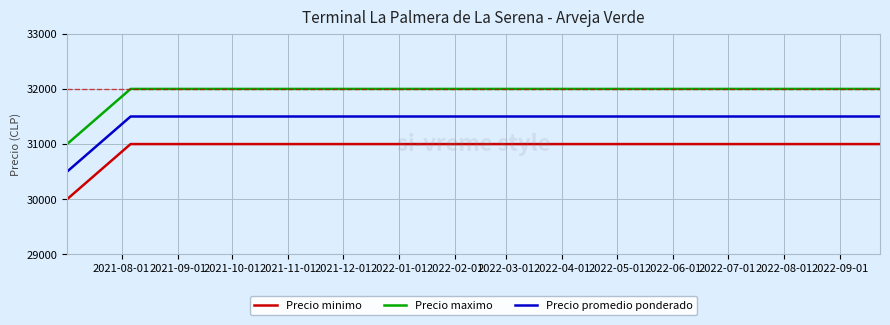

List the series in order of their peak value, highest first.

Precio maximo, Precio promedio ponderado, Precio minimo